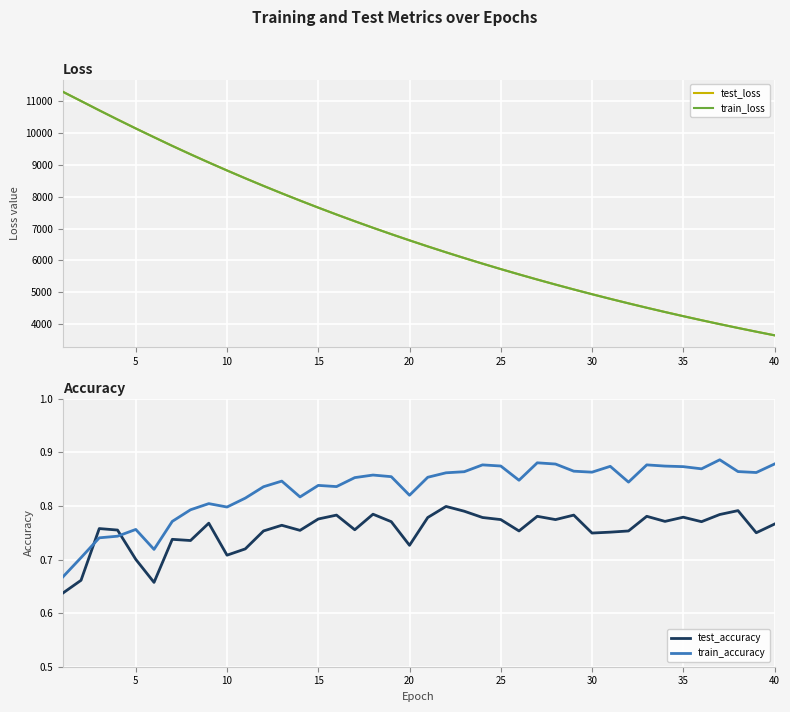

The value of train_loss at 20 is 10828.9. True or false?

False